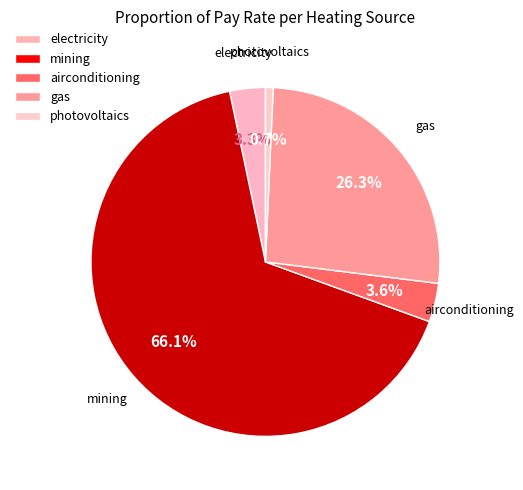

Which category has the biggest portion of the pie?

mining